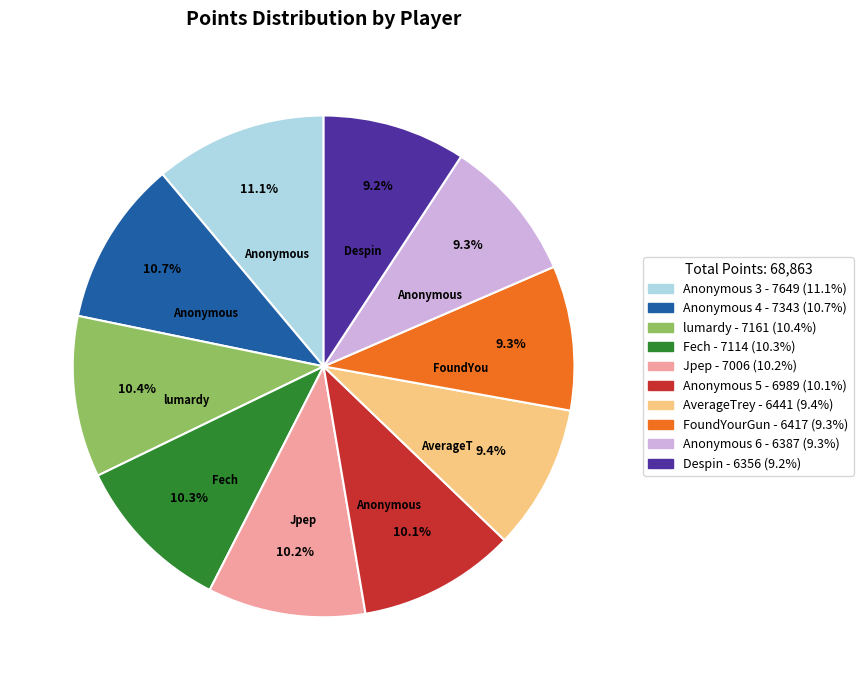

Is the sum of Anonymous 5 and Jpep greater than half?

No